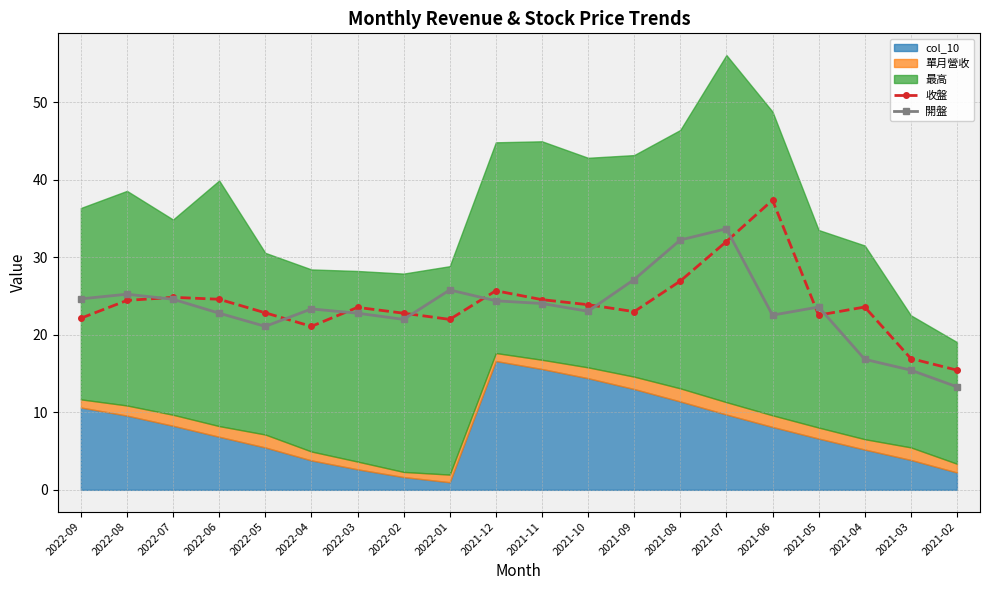

Between 2021-10 and 2021-03, which series saw the biggest shift?

開盤